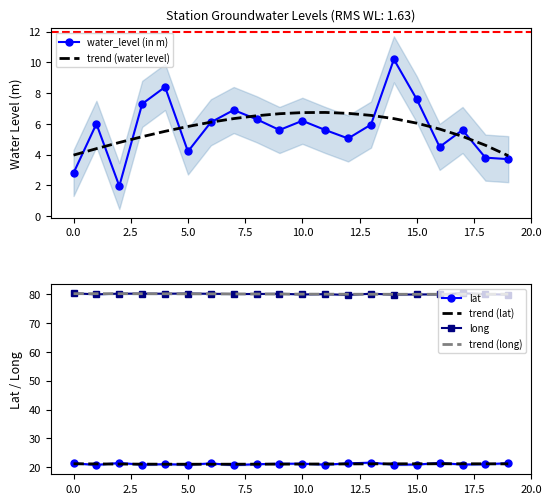

True or false: lat and trend (long) intersect in this chart.

False